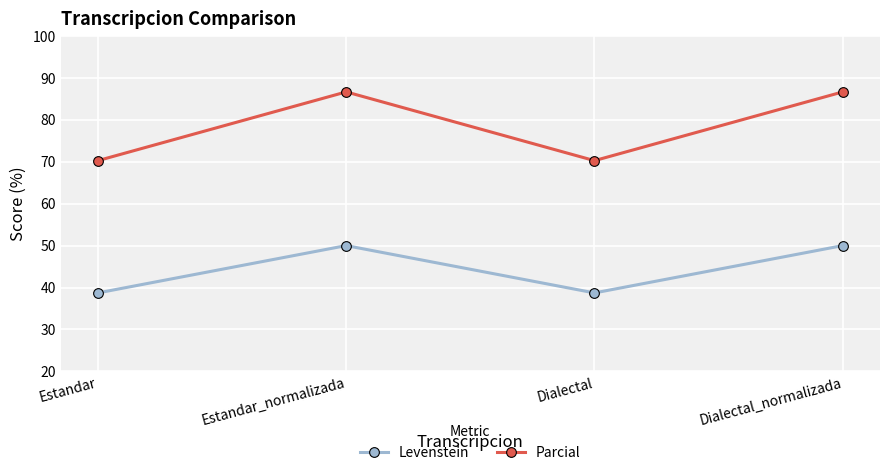

Which series has the largest total across all categories?

Parcial